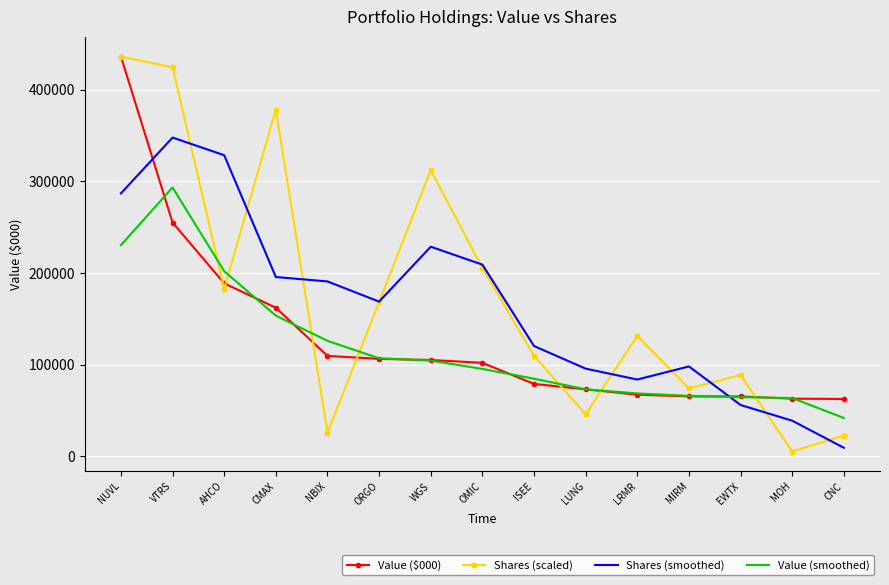

What is the difference between the Shares (smoothed) values at CMAX and OMIC?

13524.5